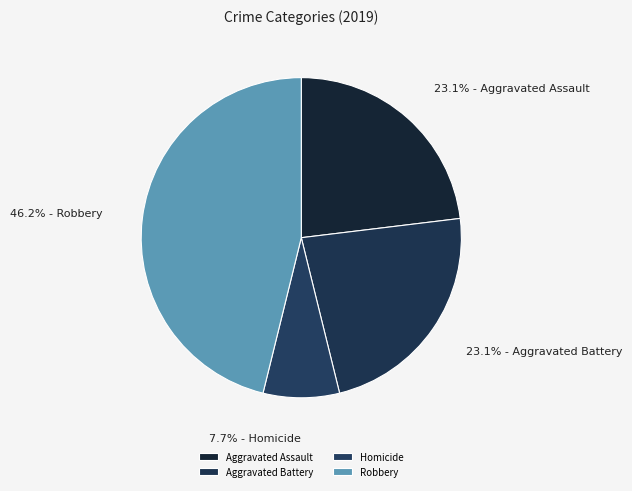

Is it true that Robbery is 46% of the pie?

True